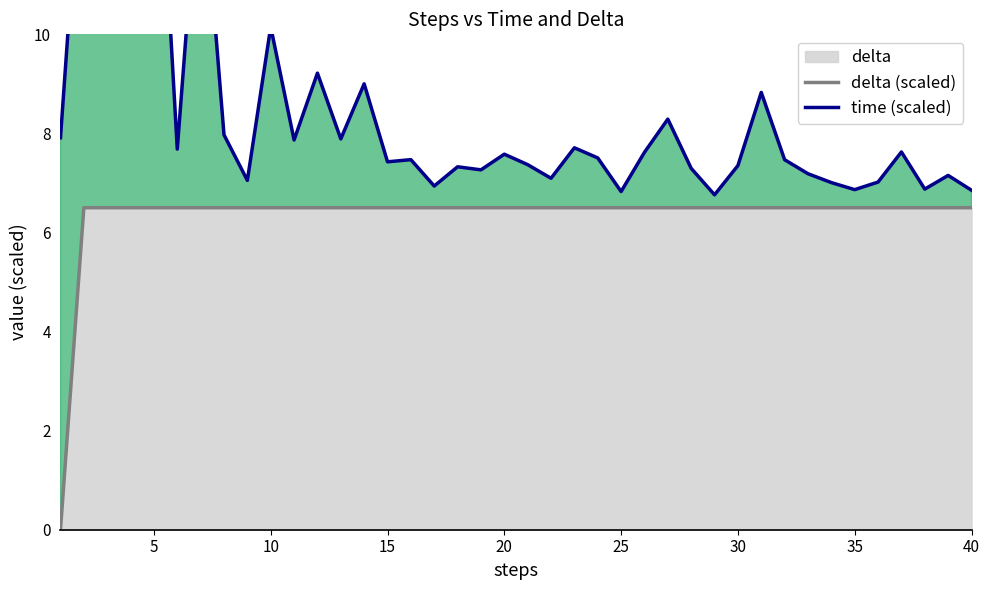

Reading left to right, transcribe all the data shown in this chart.

delta (scaled): 0.0	6.5	6.5	6.5	6.5	6.5	6.5	6.5	6.5	6.5	6.5	6.5	6.5	6.5	6.5	6.5	6.5	6.5	6.5	6.5	6.5	6.5	6.5	6.5	6.5	6.5	6.5	6.5	6.5	6.5	6.5	6.5	6.5	6.5	6.5	6.5	6.5	6.5	6.5	6.5
time (scaled): 7.9	14.6	14.2	14.9	16.0	7.7	13.8	8.0	7.1	10.2	7.9	9.2	7.9	9.0	7.4	7.5	6.9	7.3	7.3	7.6	7.4	7.1	7.7	7.5	6.8	7.6	8.3	7.3	6.8	7.4	8.8	7.5	7.2	7.0	6.9	7.0	7.6	6.9	7.2	6.9